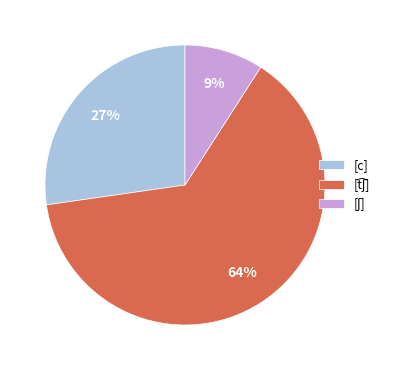

Is there a majority slice in this chart?

Yes